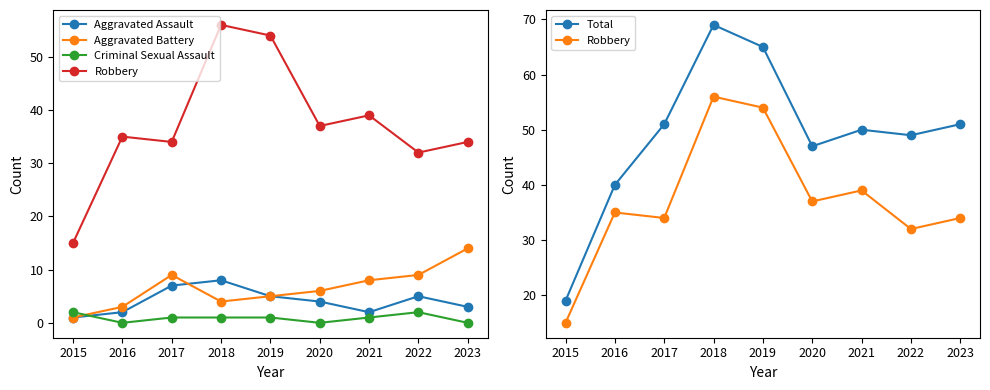

Is the value of Total at 2020 greater than the value of Aggravated Assault at 2022?

Yes